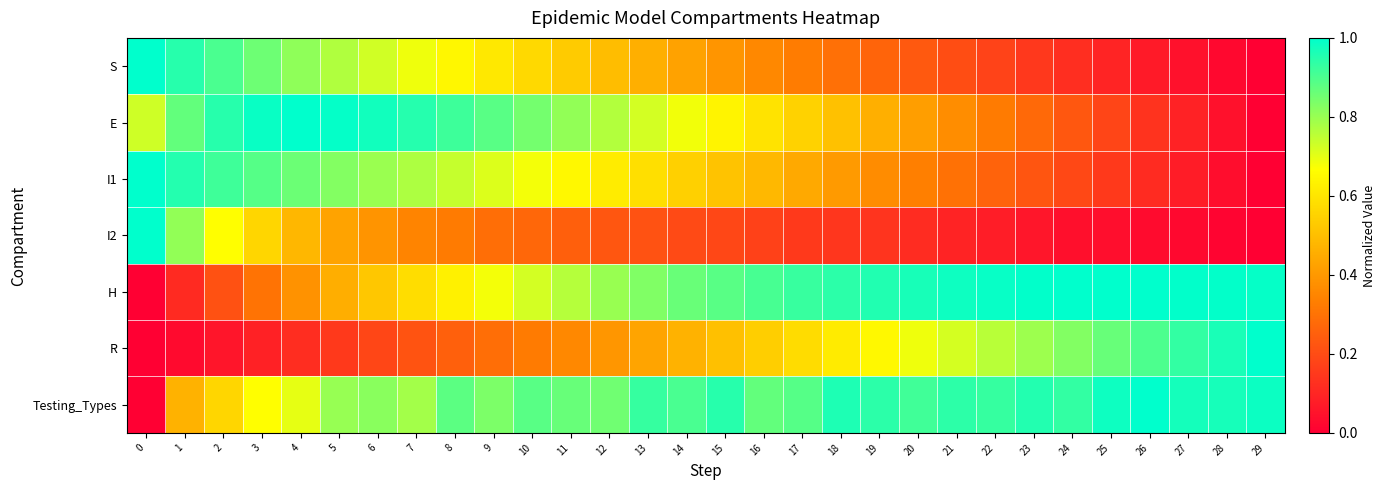

Reading right to left, transcribe all the data shown in this chart.

S: 29=0.0	28=0.0	27=0.0	26=0.1	25=0.1	24=0.1	23=0.1	22=0.2	21=0.2	20=0.2	19=0.3	18=0.3	17=0.3	16=0.4	15=0.4	14=0.4	13=0.5	12=0.5	11=0.5	10=0.6	9=0.6	8=0.6	7=0.7	6=0.7	5=0.8	4=0.8	3=0.9	2=0.9	1=0.9	0=1.0
E: 29=0.0	28=0.0	27=0.1	26=0.1	25=0.2	24=0.2	23=0.3	22=0.3	21=0.4	20=0.4	19=0.5	18=0.5	17=0.6	16=0.6	15=0.6	14=0.7	13=0.7	12=0.8	11=0.8	10=0.8	9=0.9	8=0.9	7=1.0	6=1.0	5=1.0	4=1.0	3=1.0	2=0.9	1=0.9	0=0.7
I1: 29=0.0	28=0.0	27=0.1	26=0.1	25=0.2	24=0.2	23=0.2	22=0.3	21=0.3	20=0.3	19=0.4	18=0.4	17=0.4	16=0.5	15=0.5	14=0.5	13=0.6	12=0.6	11=0.6	10=0.7	9=0.7	8=0.7	7=0.8	6=0.8	5=0.8	4=0.9	3=0.9	2=0.9	1=1.0	0=1.0
I2: 29=0.0	28=0.0	27=0.0	26=0.0	25=0.0	24=0.0	23=0.1	22=0.1	21=0.1	20=0.1	19=0.1	18=0.1	17=0.2	16=0.2	15=0.2	14=0.2	13=0.2	12=0.2	11=0.3	10=0.3	9=0.3	8=0.3	7=0.3	6=0.4	5=0.4	4=0.5	3=0.6	2=0.7	1=0.8	0=1.0
H: 29=1.0	28=1.0	27=1.0	26=1.0	25=1.0	24=1.0	23=1.0	22=1.0	21=1.0	20=1.0	19=1.0	18=0.9	17=0.9	16=0.9	15=0.9	14=0.9	13=0.8	12=0.8	11=0.8	10=0.7	9=0.7	8=0.6	7=0.6	6=0.5	5=0.5	4=0.4	3=0.3	2=0.2	1=0.1	0=0.0
R: 29=1.0	28=1.0	27=0.9	26=0.9	25=0.9	24=0.8	23=0.8	22=0.8	21=0.7	20=0.7	19=0.6	18=0.6	17=0.6	16=0.5	15=0.5	14=0.5	13=0.4	12=0.4	11=0.4	10=0.3	9=0.3	8=0.3	7=0.2	6=0.2	5=0.2	4=0.1	3=0.1	2=0.1	1=0.0	0=0.0
Testing_Types: 29=1.0	28=1.0	27=1.0	26=1.0	25=1.0	24=0.9	23=1.0	22=0.9	21=0.9	20=0.9	19=0.9	18=1.0	17=0.9	16=0.9	15=0.9	14=0.9	13=0.9	12=0.9	11=0.9	10=0.9	9=0.8	8=0.9	7=0.8	6=0.8	5=0.8	4=0.7	3=0.7	2=0.6	1=0.5	0=0.0